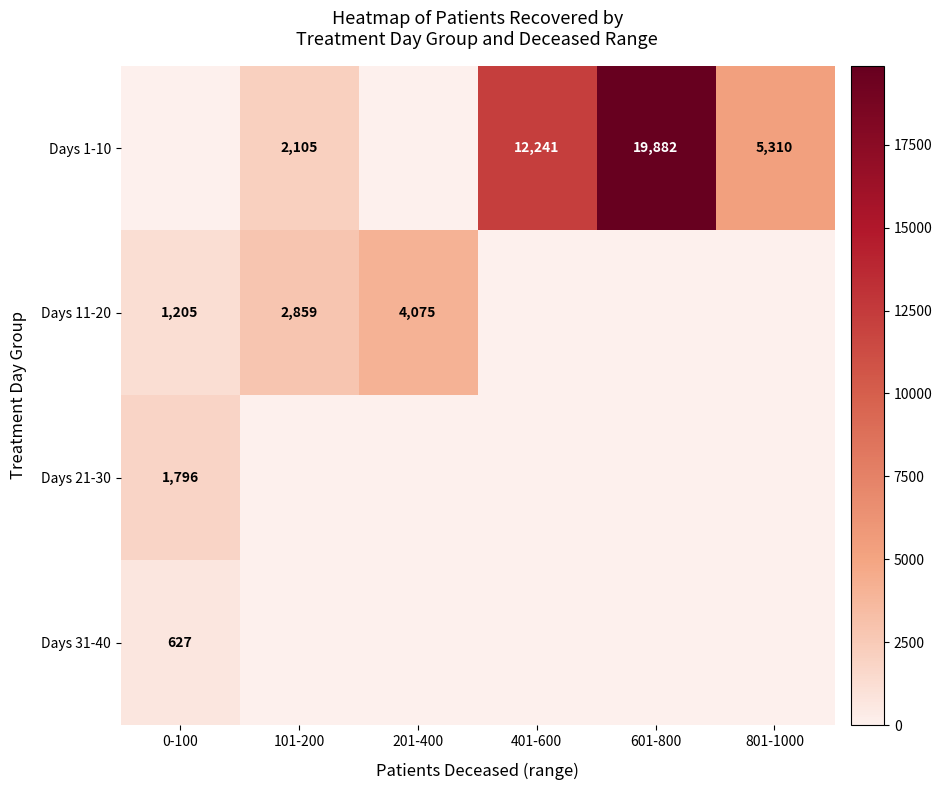

The Days 11-20 series shows 1205 at 0-100. True or false?

True